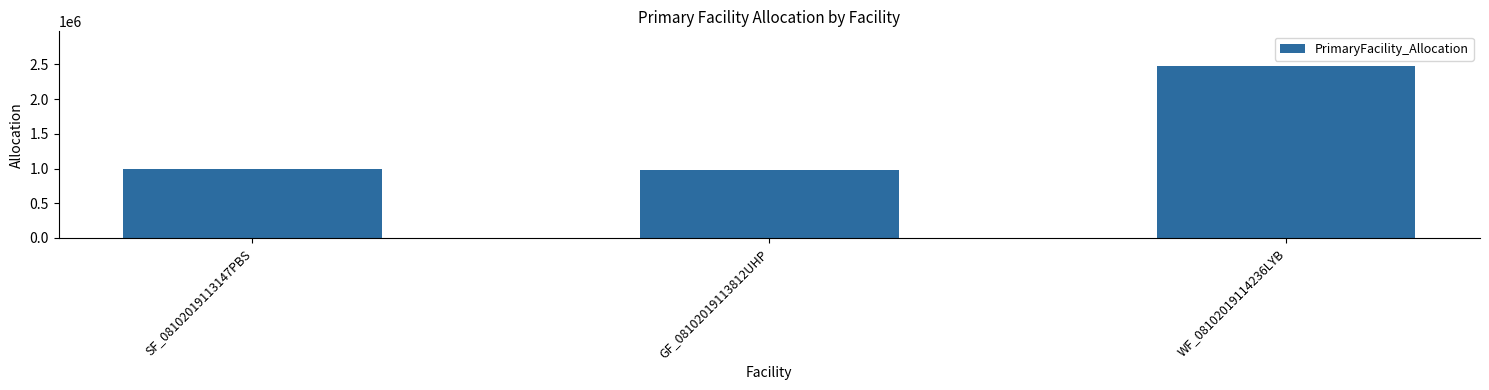

Read the value at SF_08102019113147PBS.

991977.8